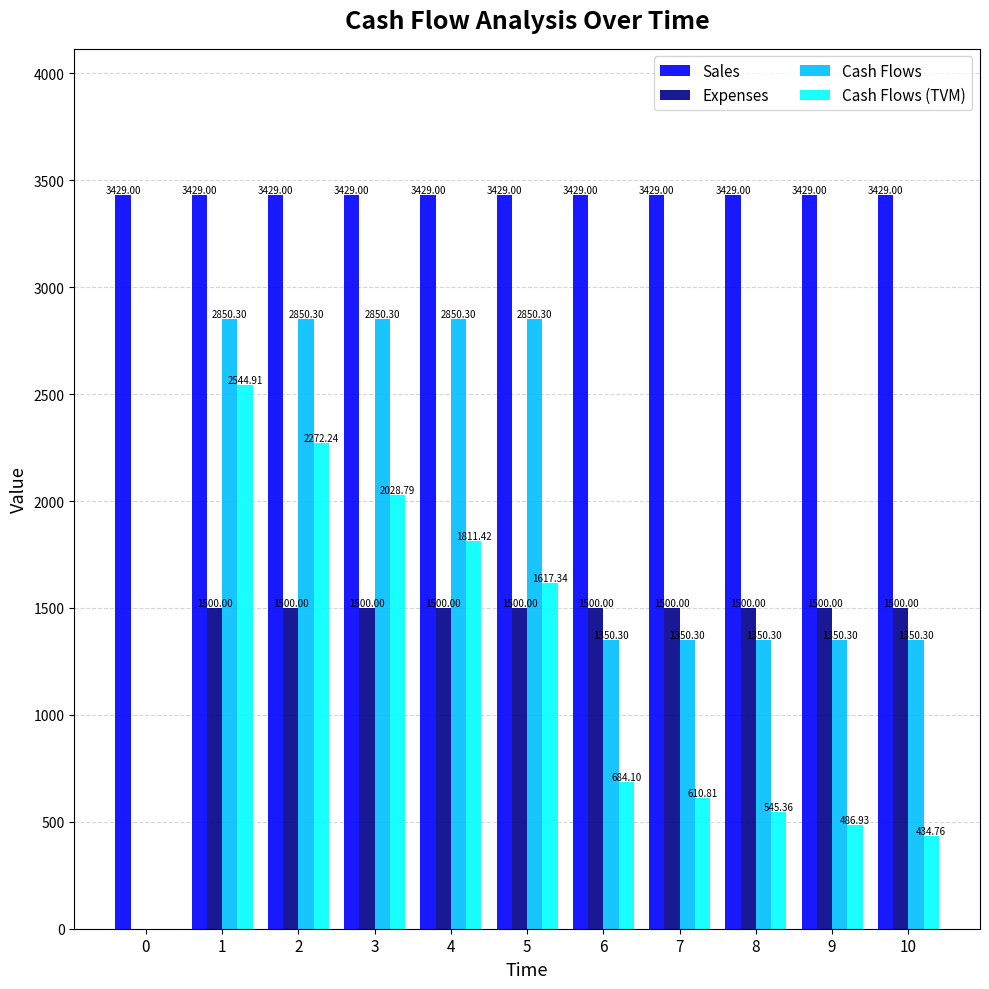

What is the total value across all series at 1?

10324.2